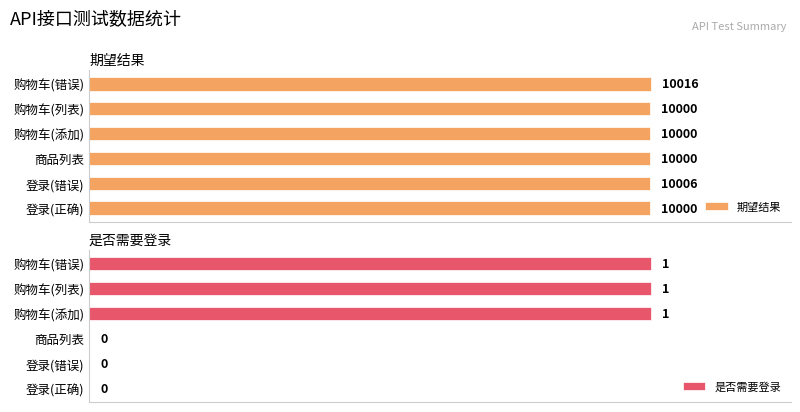

At which label does 期望结果 reach its peak?

购物车(错误)